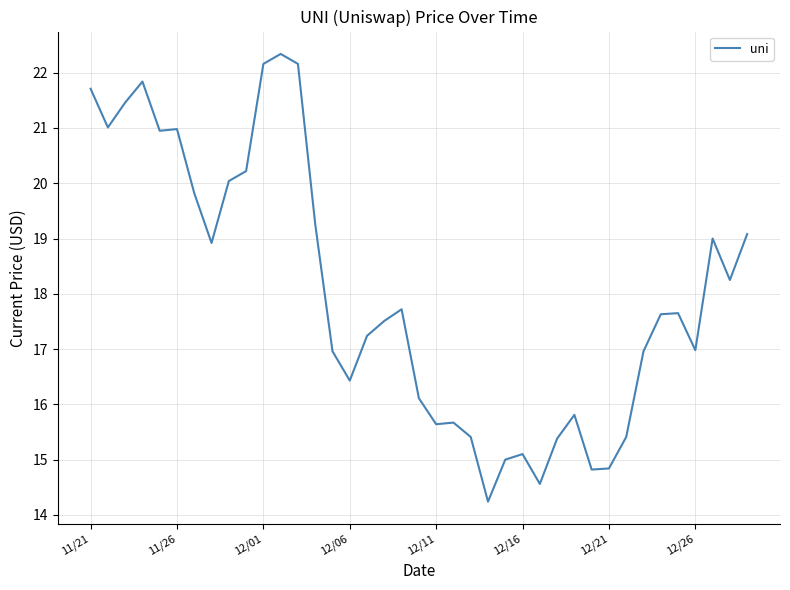

What is the maximum value shown in the chart?

22.3